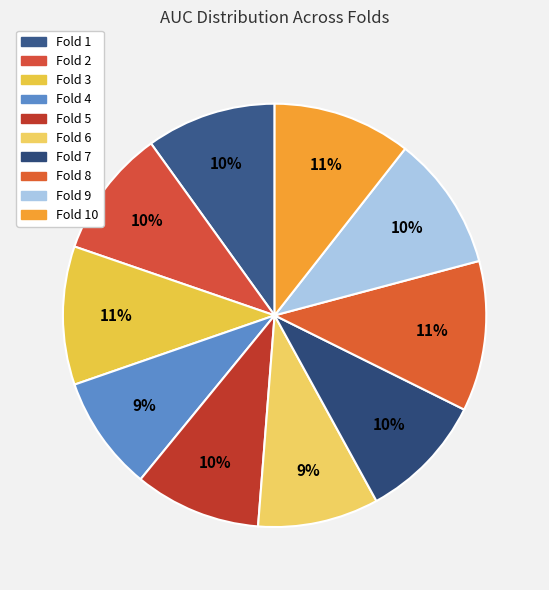

How many slices are in this pie chart?

10